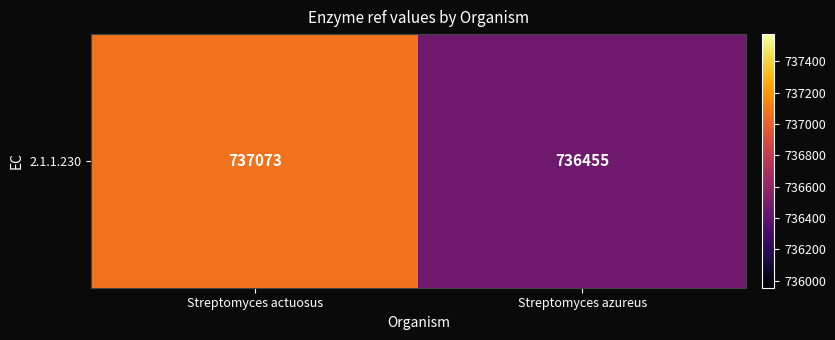

Which label corresponds to the largest value in the chart?

Streptomyces actuosus